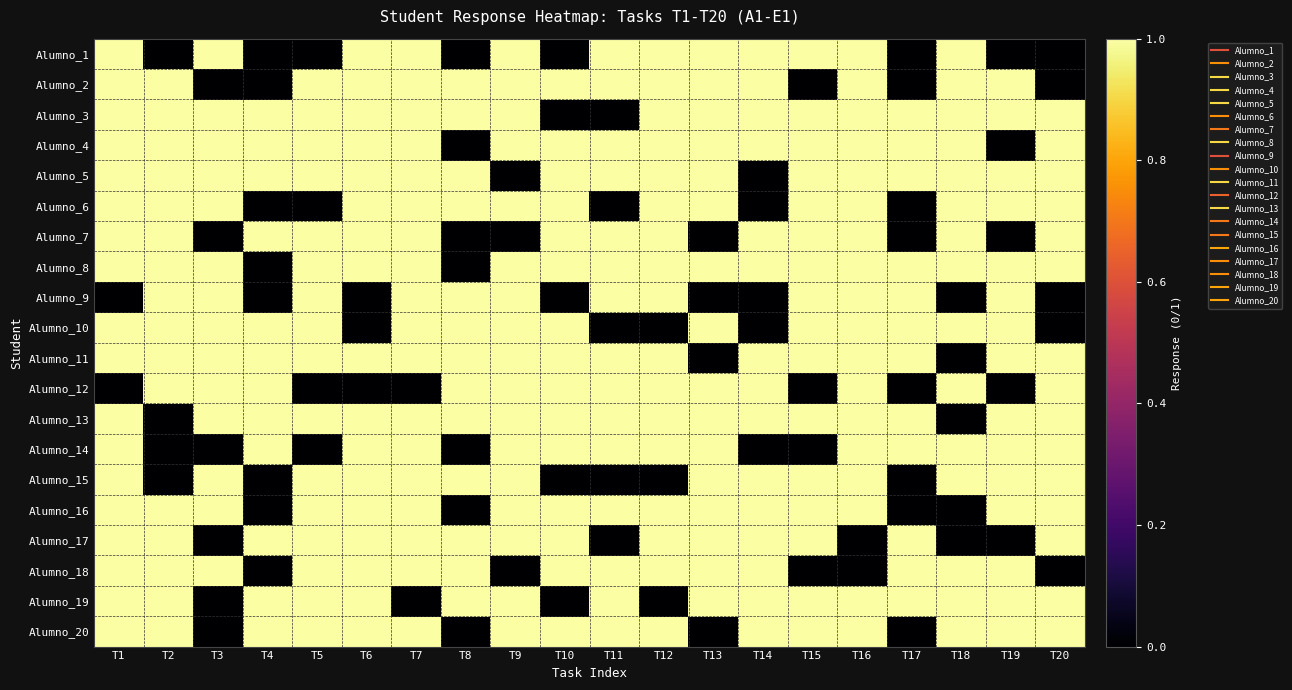

Which has a higher value, T17 or T20?

T17